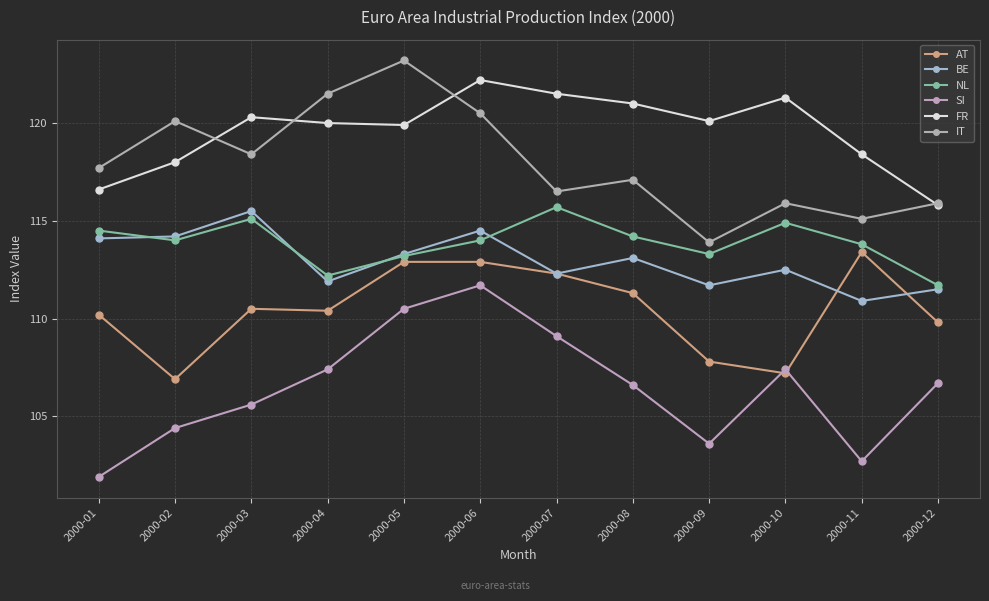

How many lines are shown in the chart?

6